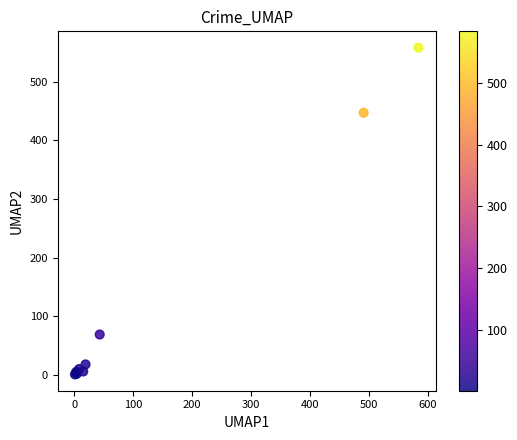

What Y value in the scatter plot is closest to 279?

447